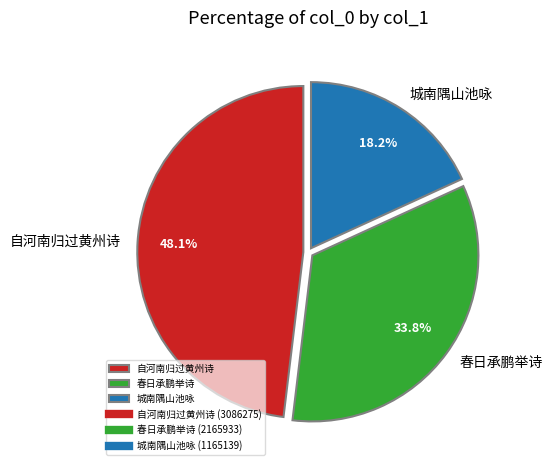

What percentage do 自河南归过黄州诗 and 城南隅山池咏 together represent?

66.2%